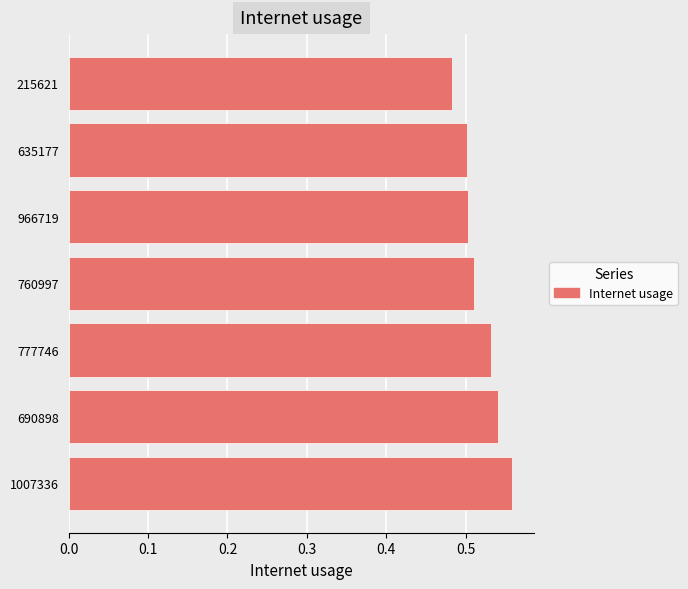

True or false: the data shows 0.8 at 760997.

False